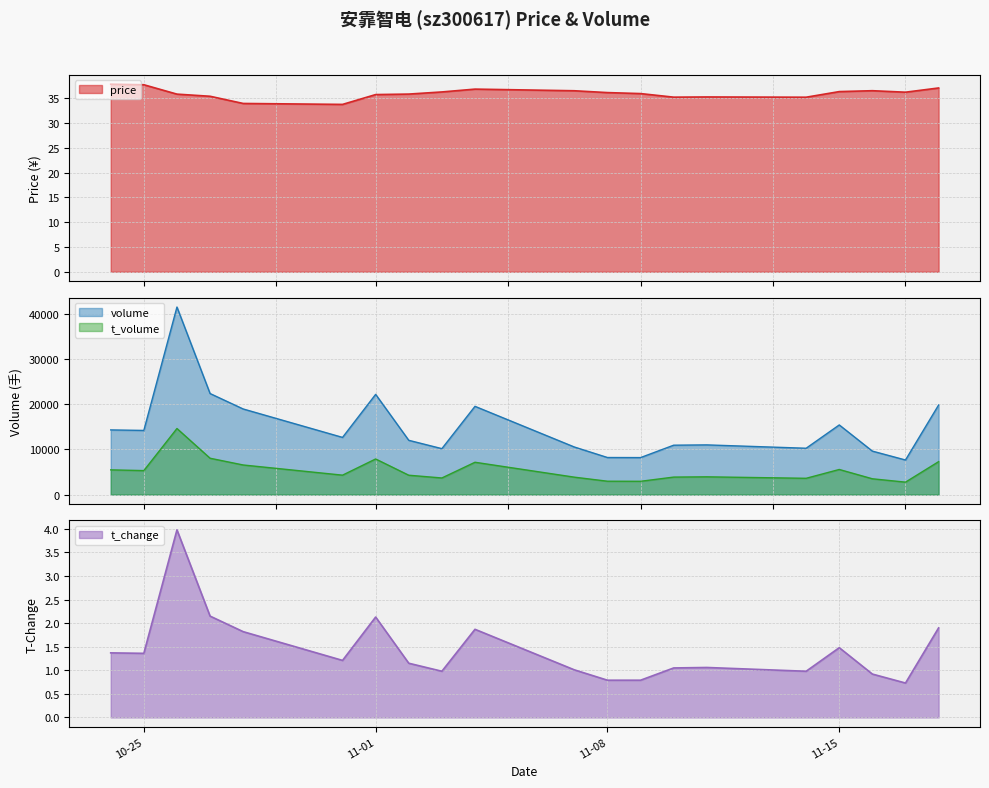

What is the sum of all price values?

718.8